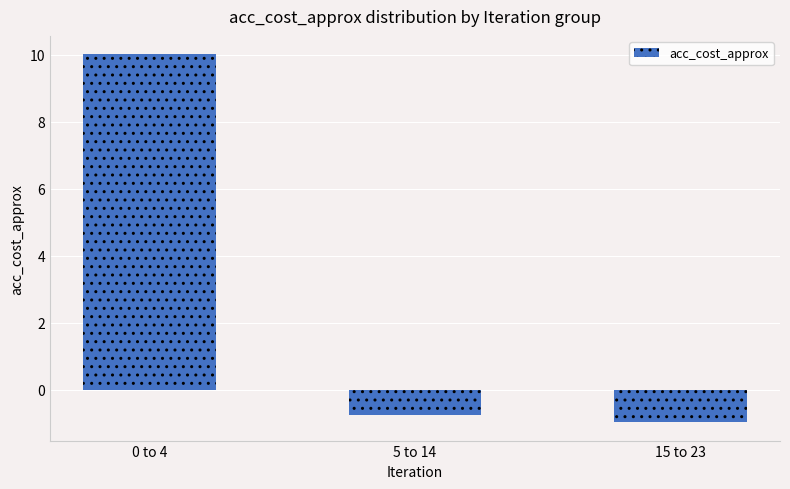

What is the minimum value shown in the chart?

-1.0